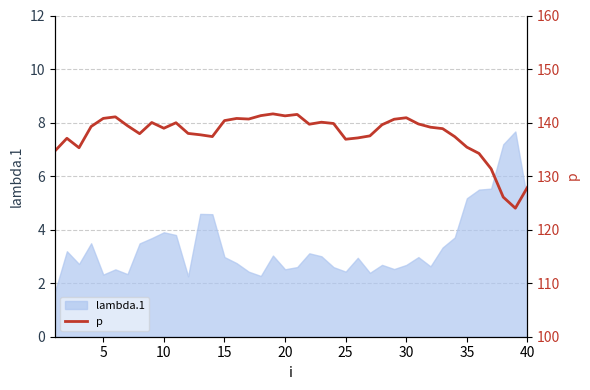

What is the maximum value for lambda.1?

7.7